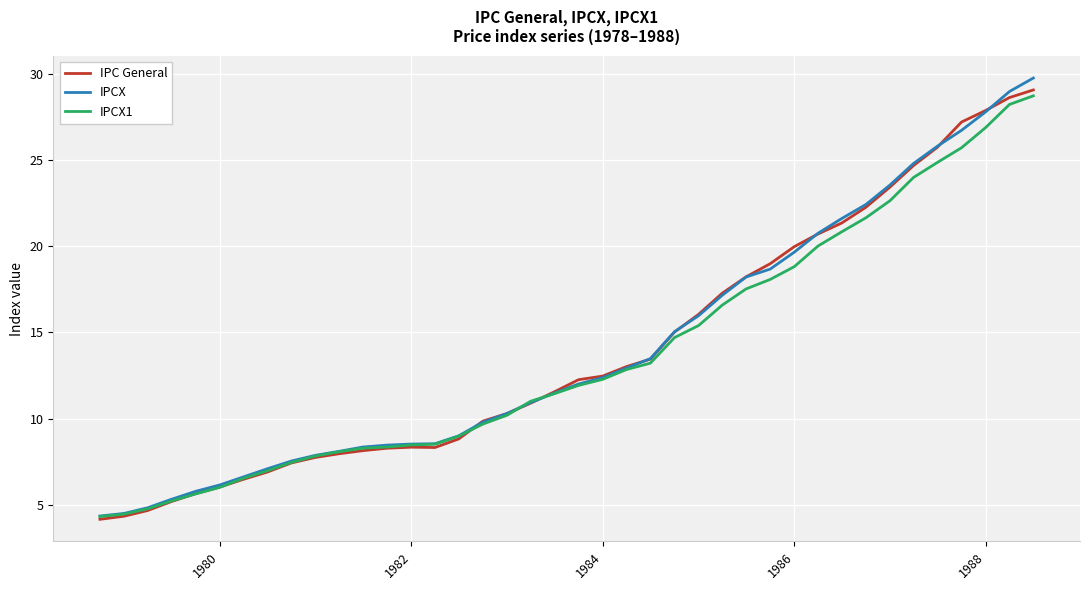

What is the lowest value of the IPC General series?

4.2